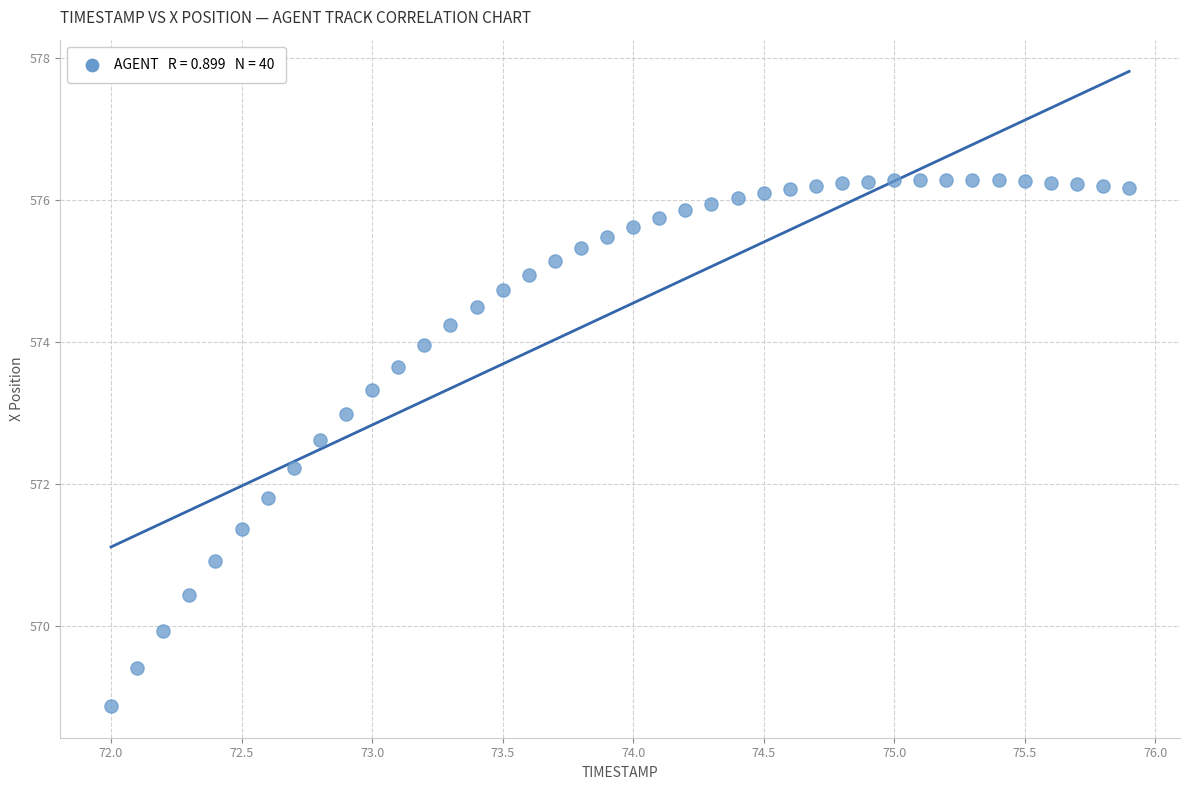

What is the range of Y values (max minus min)?

7.4